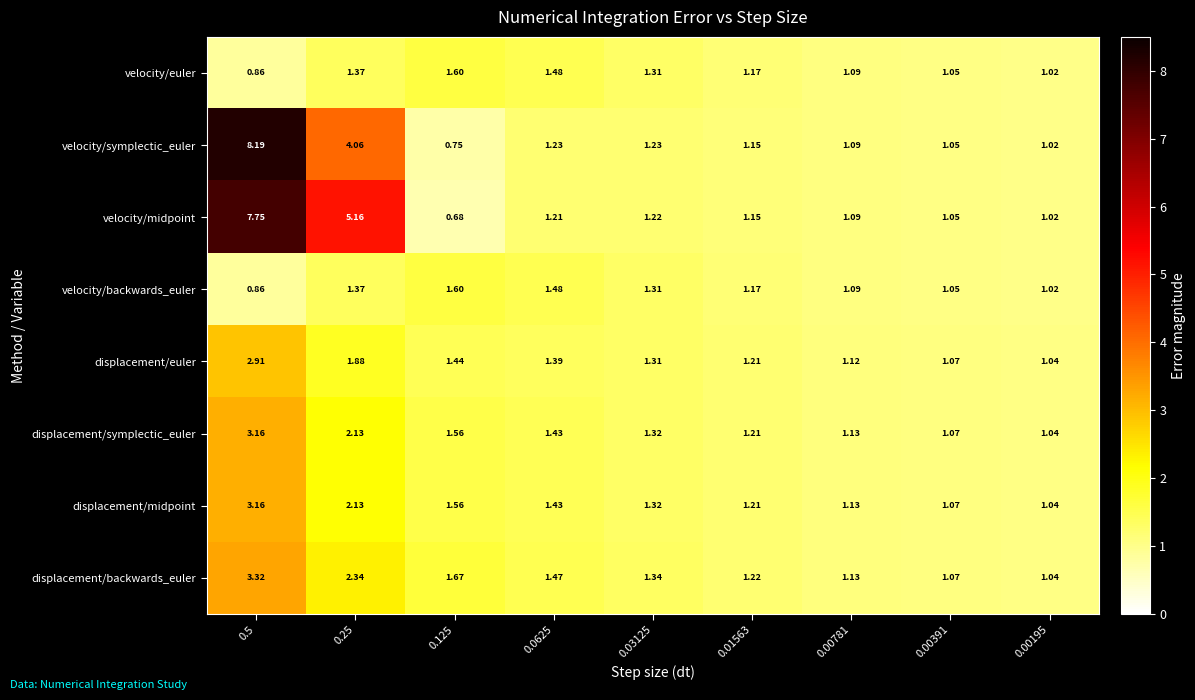

Which series has the widest spread of values?

velocity/symplectic_euler